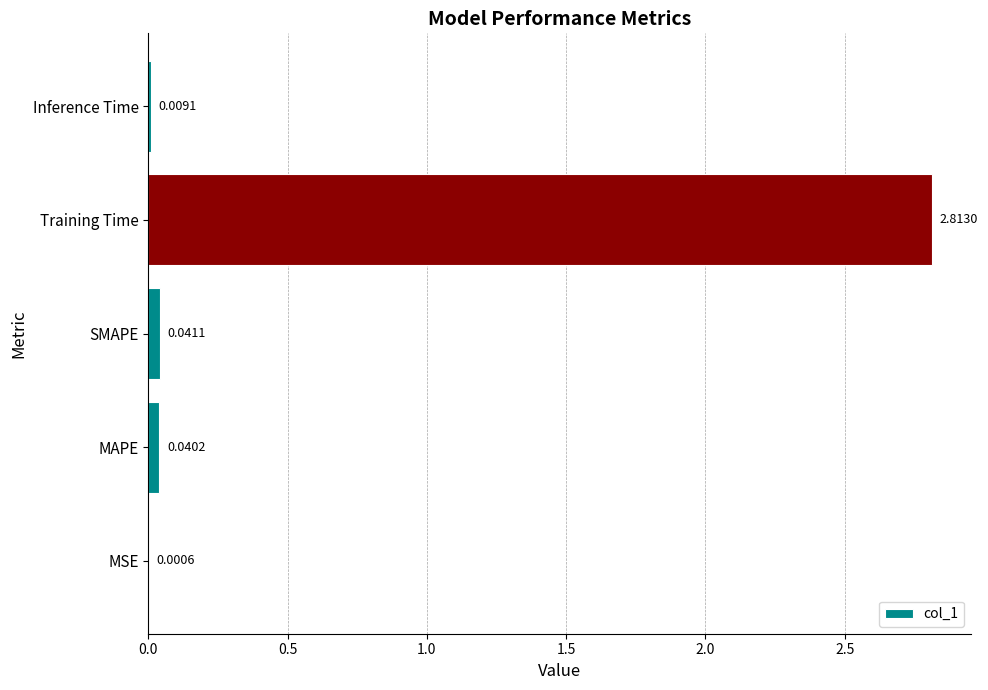

What is the change in value from MSE to Training Time?

+2.8